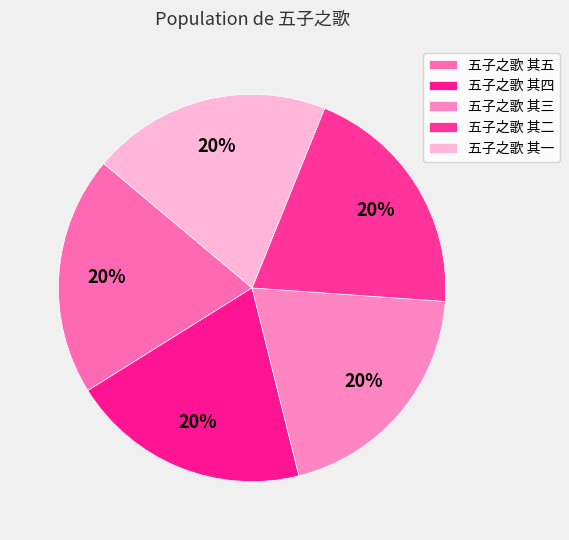

Count the number of slices in the pie.

5